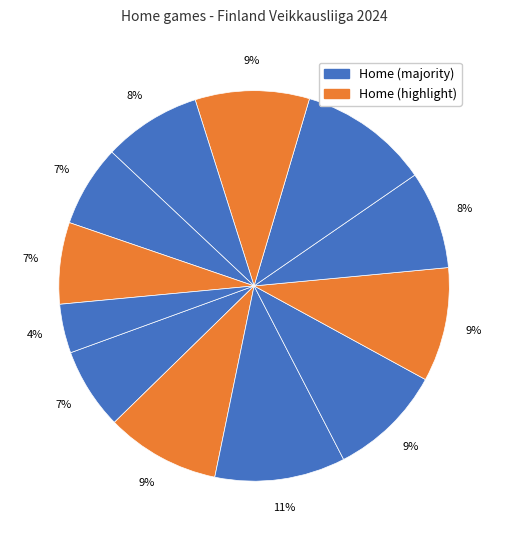

Does any single category account for the majority?

No